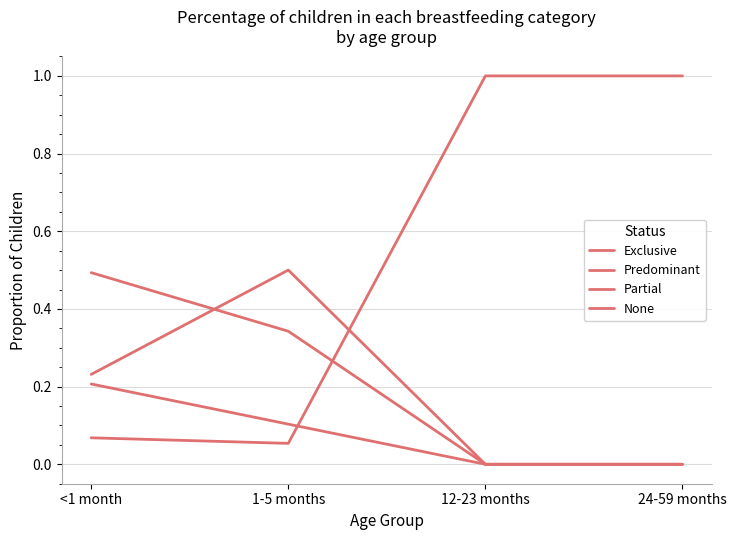

Which series has the widest spread of values?

None